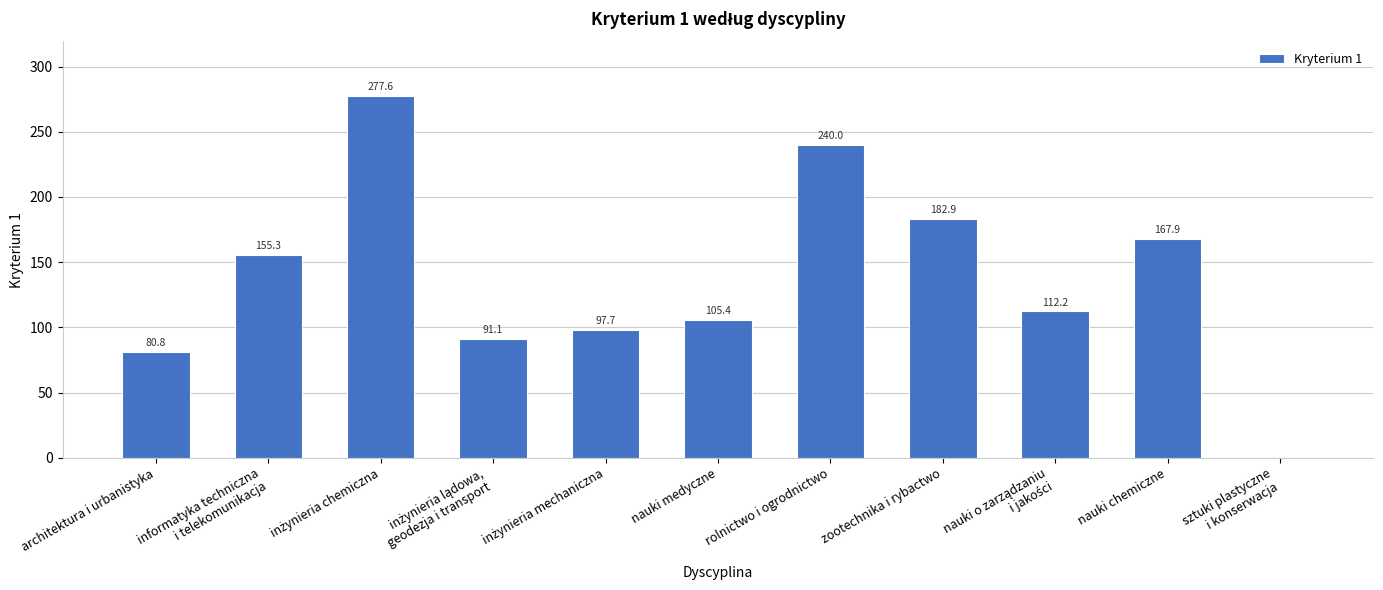

Are the bars grouped side by side (vs. stacked)?

No